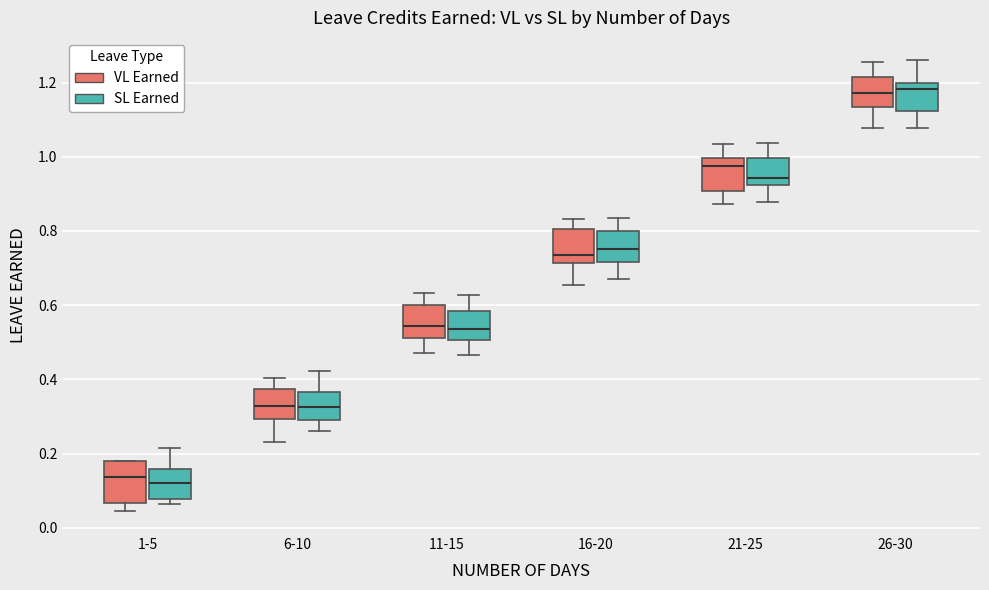

Reading left to right, transcribe this box plot: for each box, give where its median line is, the range the box spans, and where its two whiskers end, as read against the y-axis. The values are not printed on the chart, so give them approximately, as read against the axis.

1-5 (VL Earned): median 0.14, box 0.06 to 0.18, whiskers 0.04 to 0.18
1-5 (SL Earned): median 0.12, box 0.08 to 0.16, whiskers 0.06 to 0.22
6-10 (VL Earned): median 0.32, box 0.30 to 0.38, whiskers 0.24 to 0.40
6-10 (SL Earned): median 0.32, box 0.30 to 0.36, whiskers 0.26 to 0.42
11-15 (VL Earned): median 0.54, box 0.52 to 0.60, whiskers 0.48 to 0.64
11-15 (SL Earned): median 0.54, box 0.50 to 0.58, whiskers 0.46 to 0.62
16-20 (VL Earned): median 0.74, box 0.72 to 0.80, whiskers 0.66 to 0.84
16-20 (SL Earned): median 0.76, box 0.72 to 0.80, whiskers 0.66 to 0.84
21-25 (VL Earned): median 0.98, box 0.90 to 1.00, whiskers 0.88 to 1.04
21-25 (SL Earned): median 0.94, box 0.92 to 1.00, whiskers 0.88 to 1.04
26-30 (VL Earned): median 1.18, box 1.14 to 1.22, whiskers 1.08 to 1.26
26-30 (SL Earned): median 1.18, box 1.12 to 1.20, whiskers 1.08 to 1.26